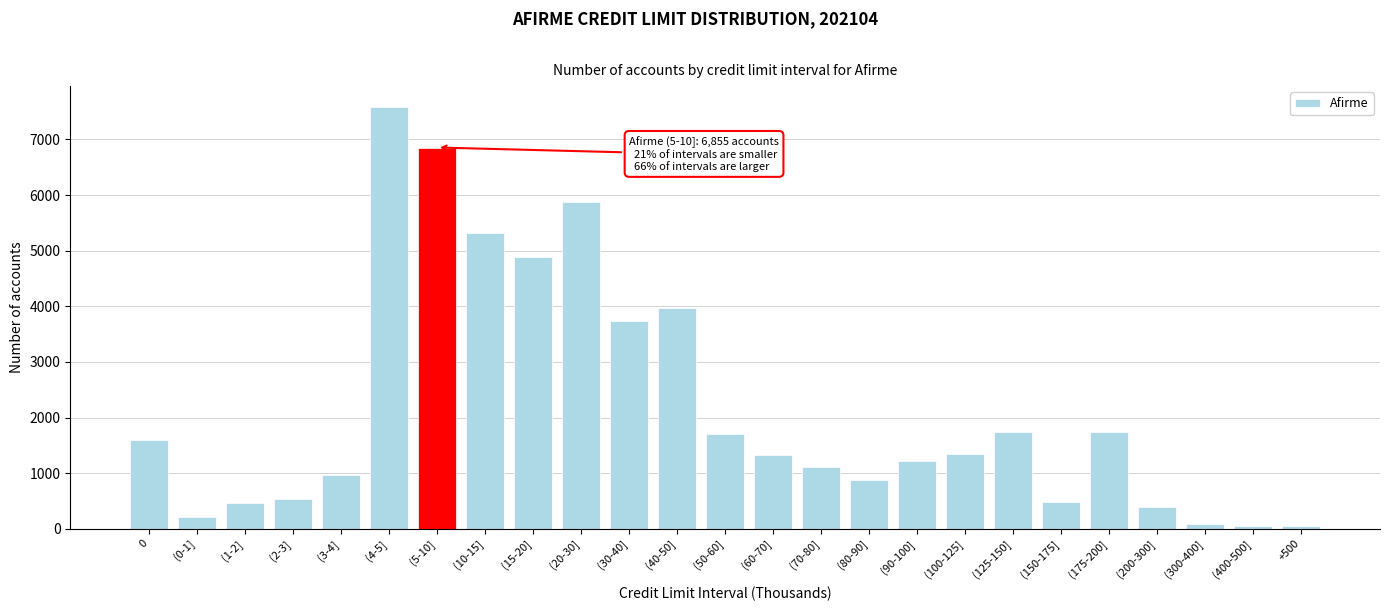

What is the average value?

2164